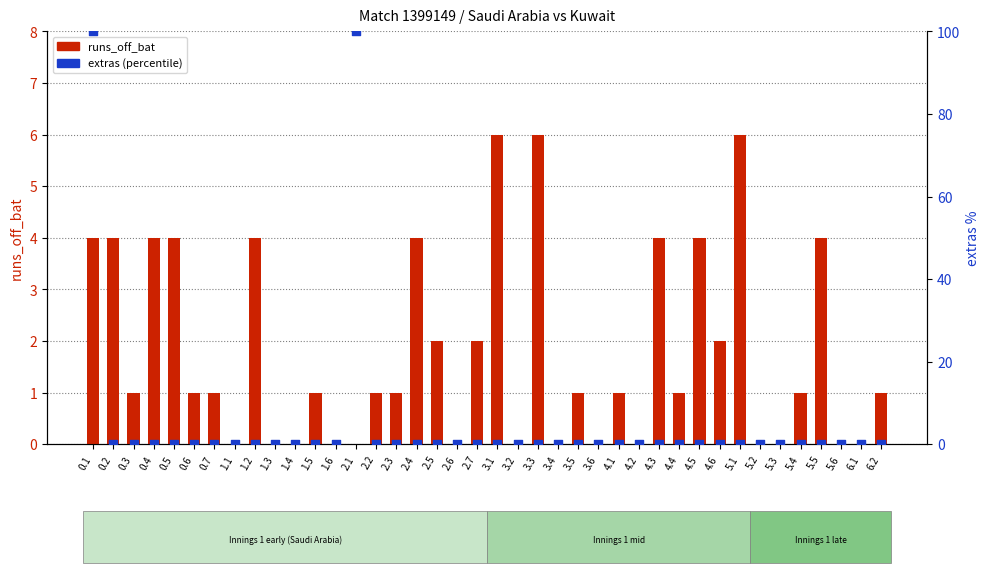

Which series has the widest spread of Y values?

extras (scaled)